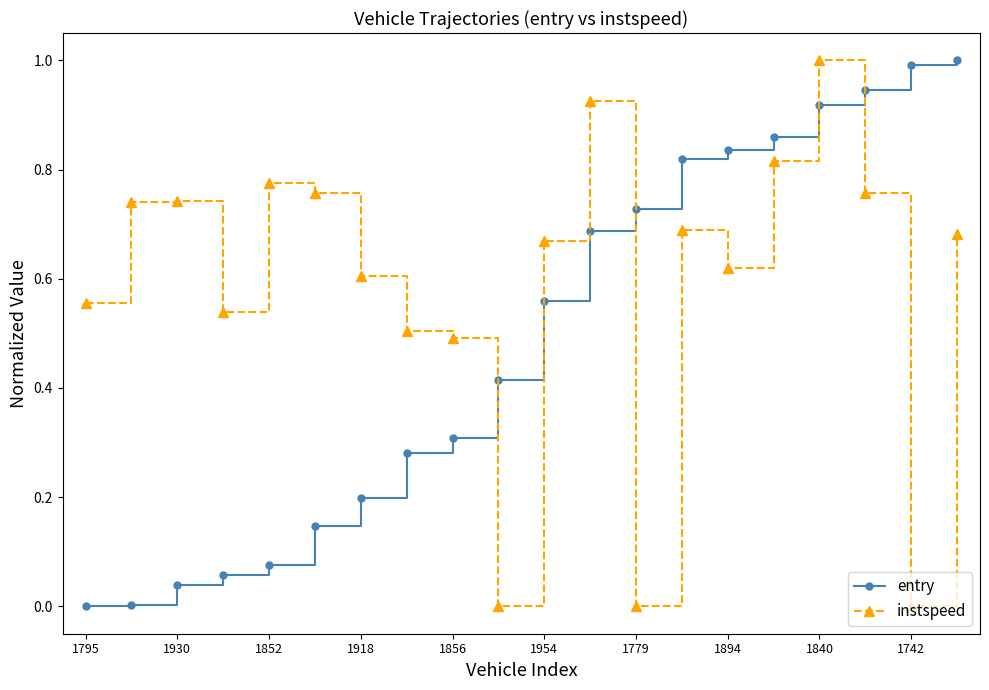

What is the value of the entry point at the 19th from the left?

1.0